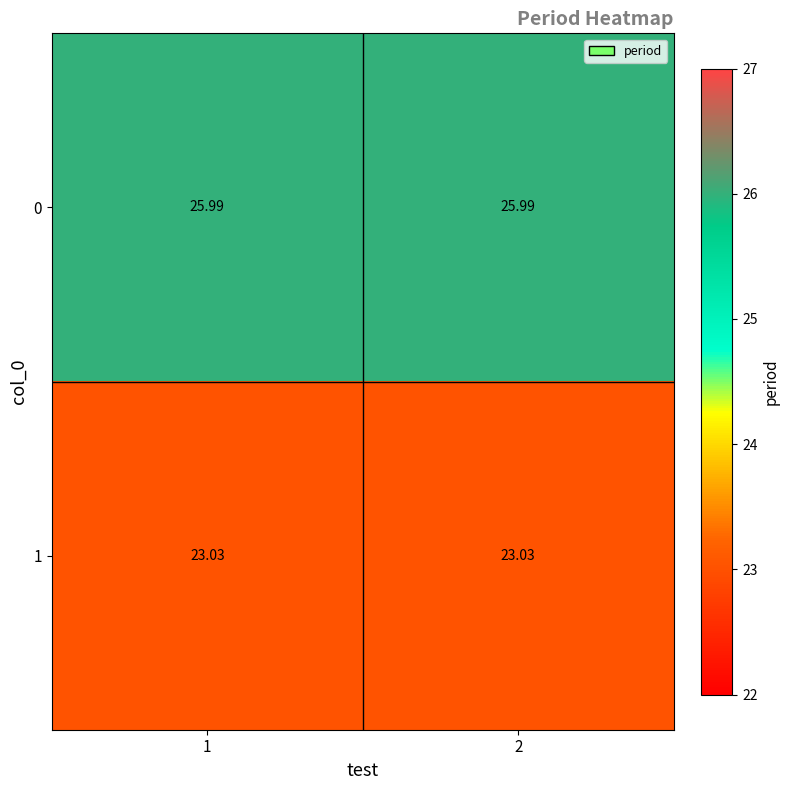

Rank the series by their average value, from lowest to highest.

1, 0